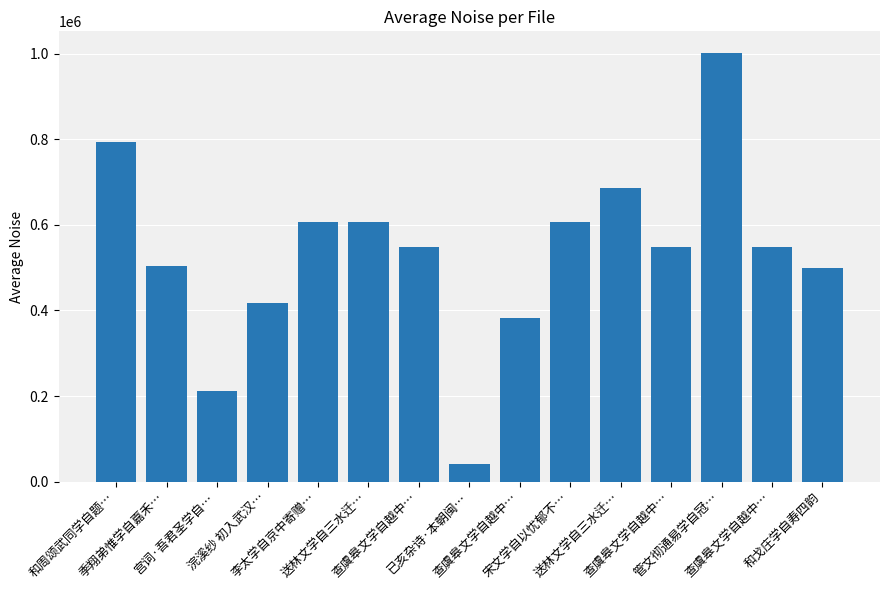

Rank the categories by value from lowest to highest.

已亥杂诗·本朝闽…, 宫词·吾君圣学自…, 查虞皋文学自越中…, 浣溪纱 初入武汉…, 和戈庄学自寿四韵, 季翔弟惟学自嘉禾…, 查虞皋文学自越中…, 查虞皋文学自越中…, 查虞皋文学自越中…, 送林文学自三水迁…, 宋文学自以忧郁不…, 李太学自京中寄赠…, 送林文学自三水迁…, 和周颂武同学自题…, 管文彻通易学自冠…